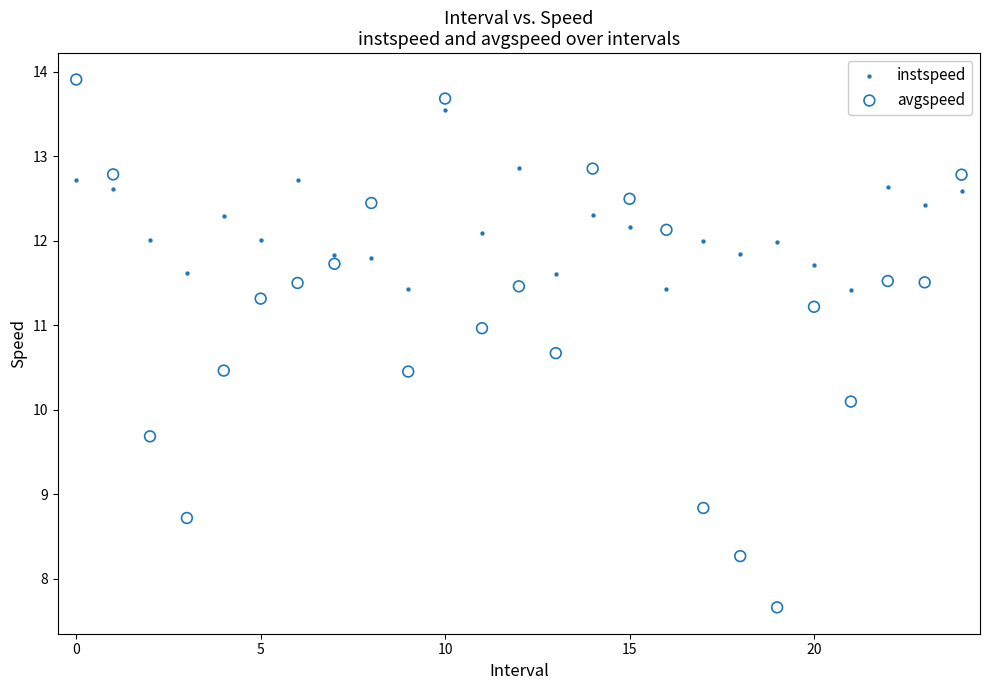

Across all data points, what is the range of Y values (max minus min)?

6.2